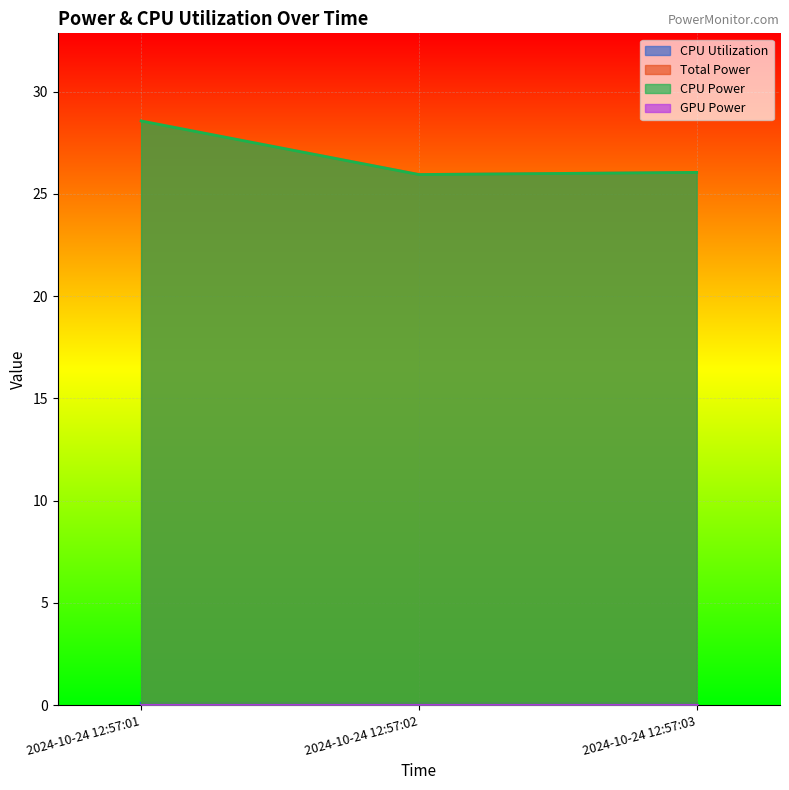

At which label is CPU Utilization closest to 0?

2024-10-24 12:57:03